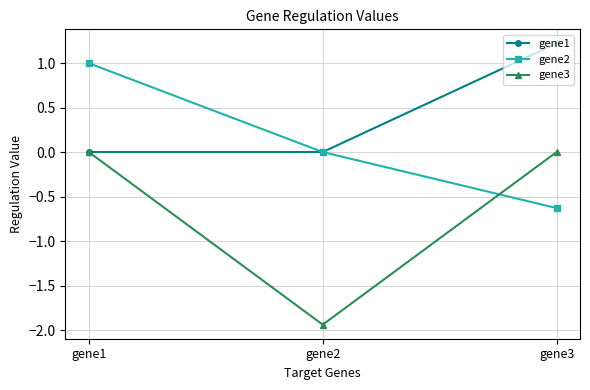

True or false: gene3 has a value of 0.0 at gene1.

True